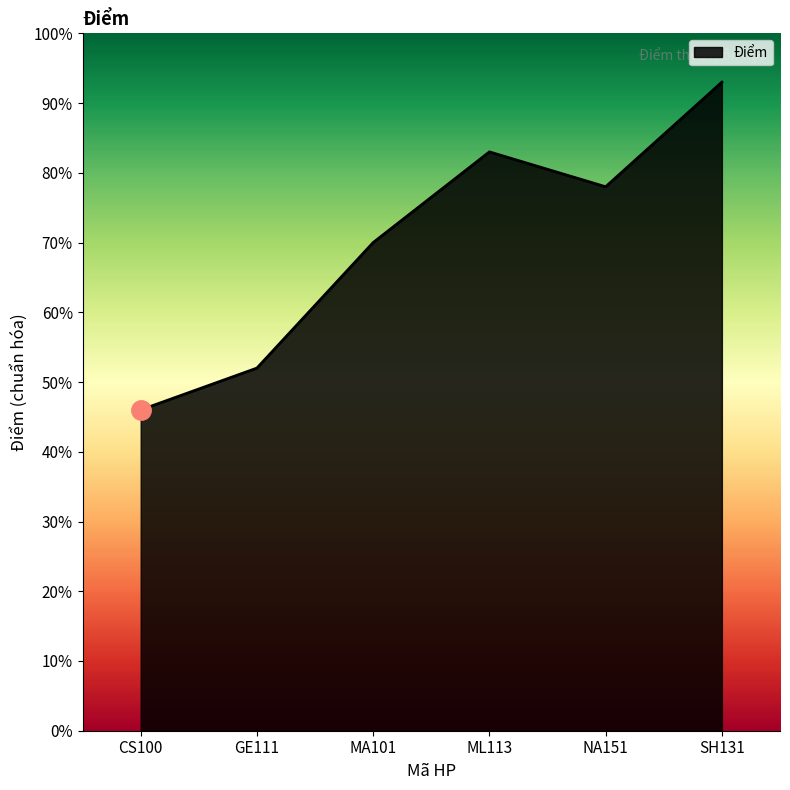

The chart shows a value of 0.5 at GE111. True or false?

True